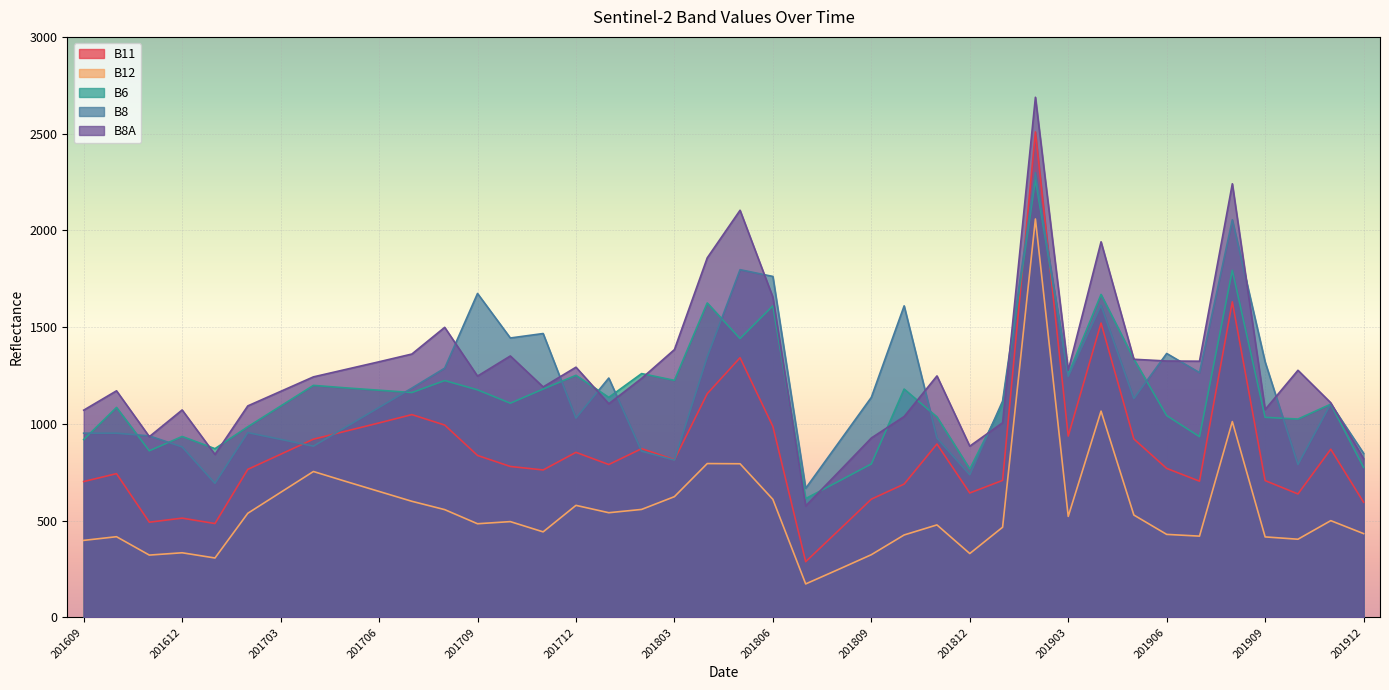

What is the minimum value shown in the chart?

173